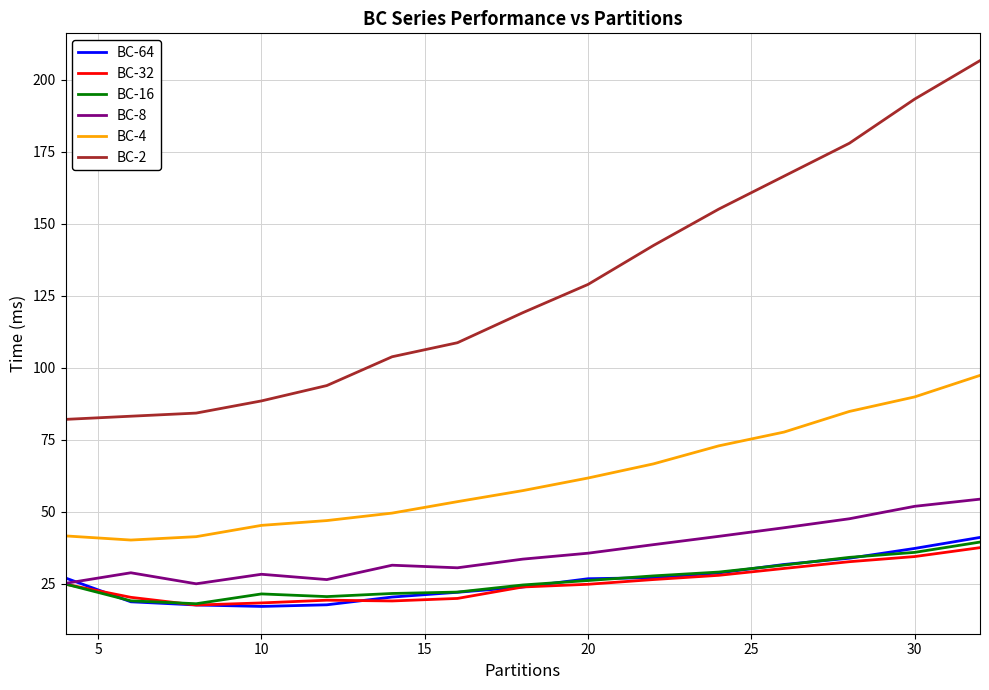

Is this an area chart (filled region under the line)?

No